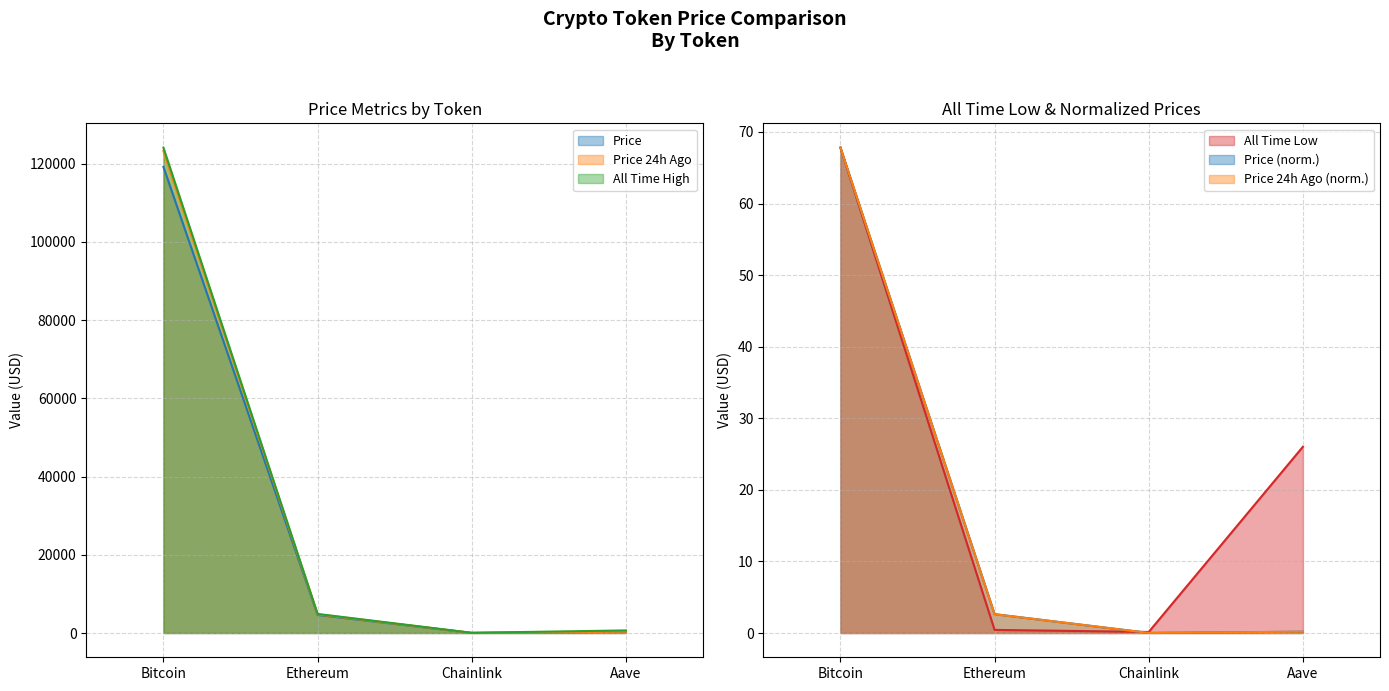

At which category is the sum across all series the highest?

Bitcoin